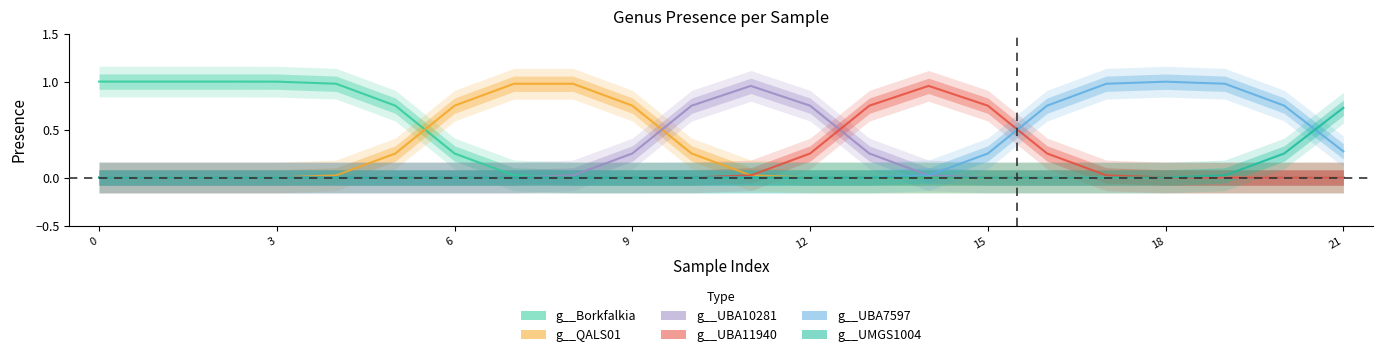

True or false: g__UBA11940 has a value of 1 at GB_GCA_900555925.1_0.

False